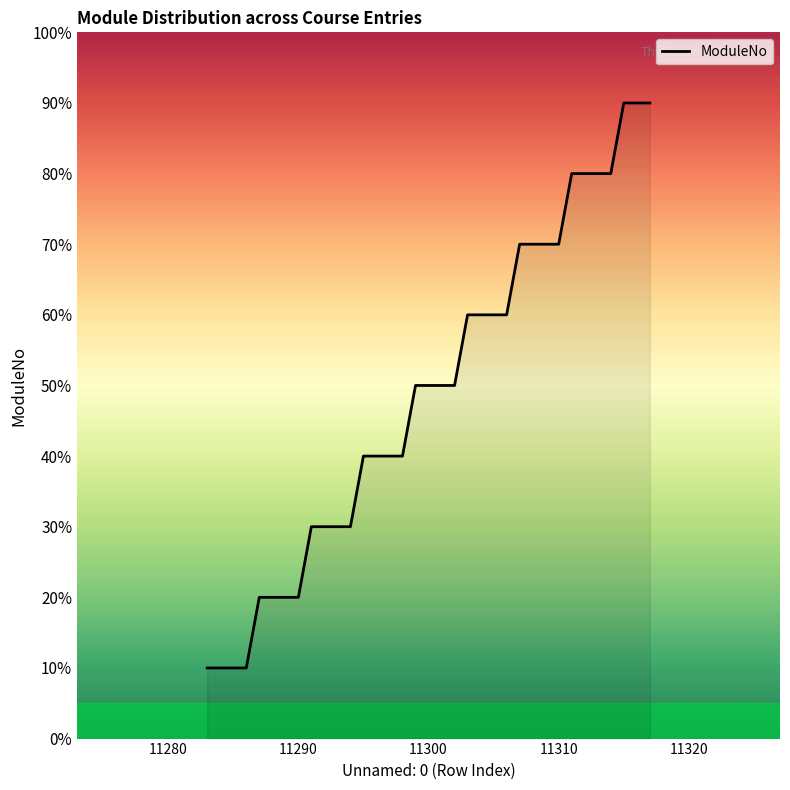

What is the minimum value shown in the chart?

1